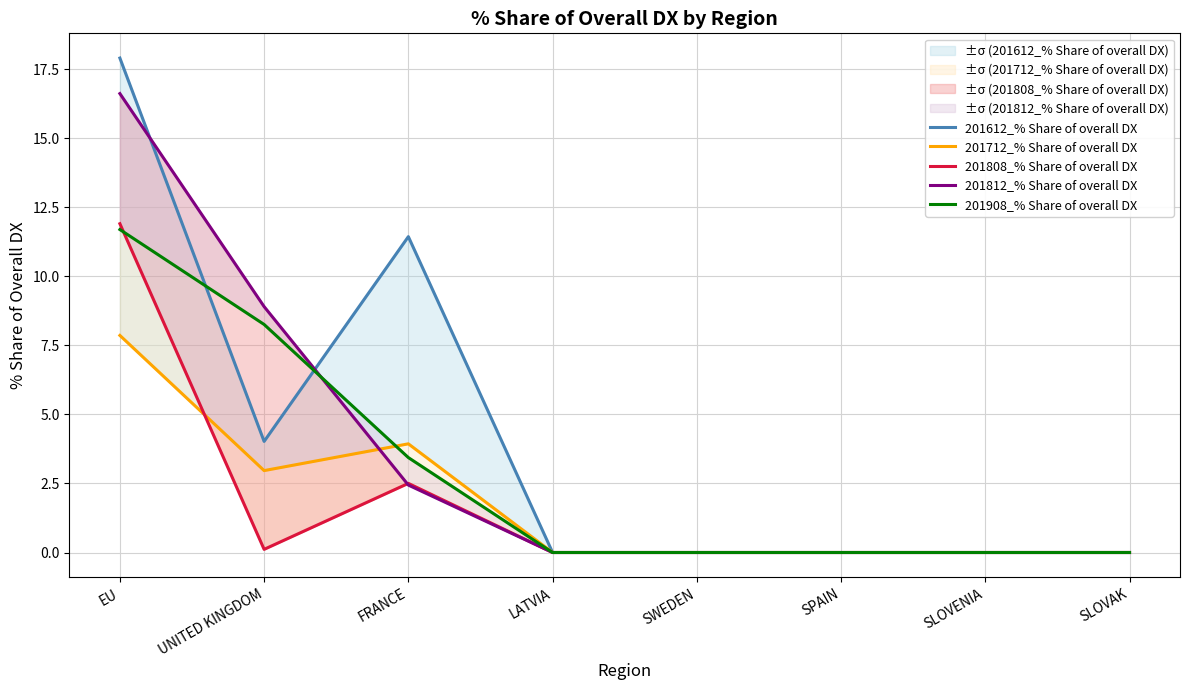

At which label is 201712_% Share of overall DX closest to 3?

UNITED KINGDOM